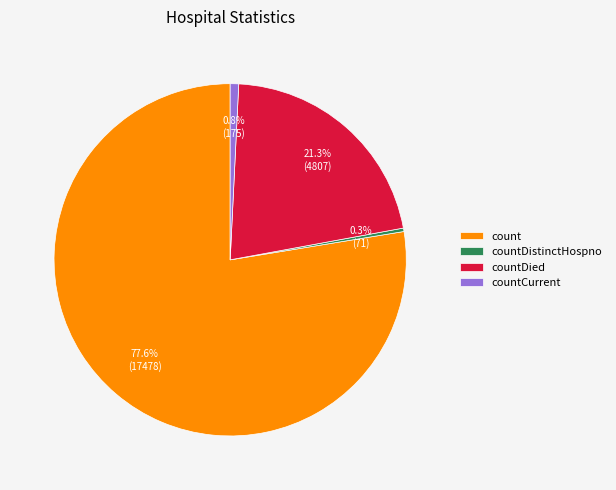

What portion of the pie excludes countDied?

78.7%